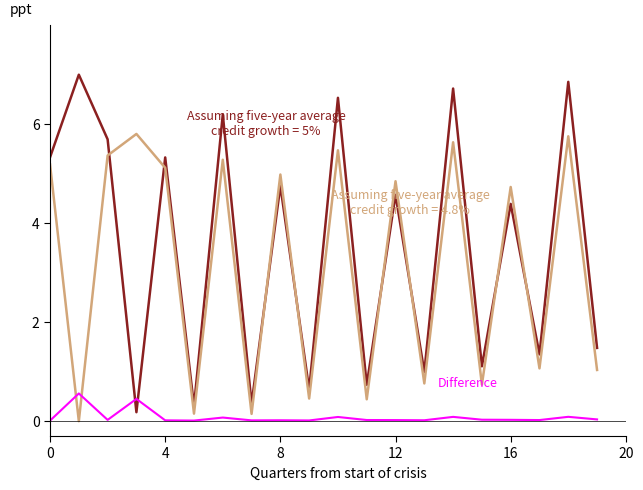

What is the greatest value displayed?

7.0